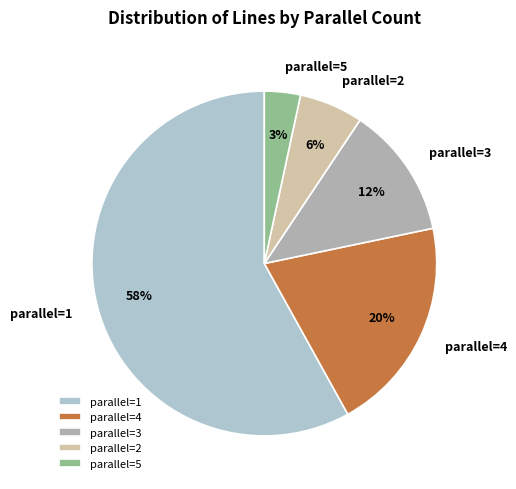

What percentage is the parallel=3 slice, to the nearest percent?

12%